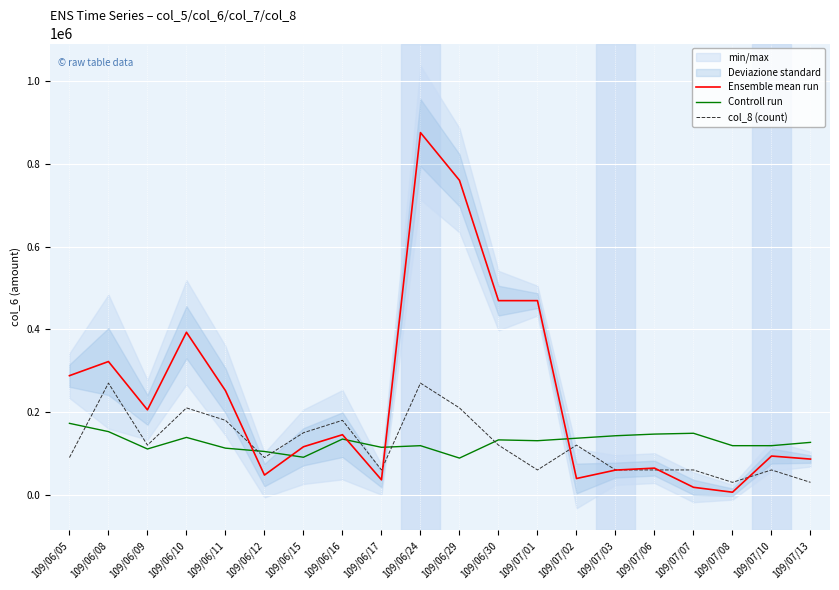

Where is the first local maximum for Ensemble mean run?

109/06/08